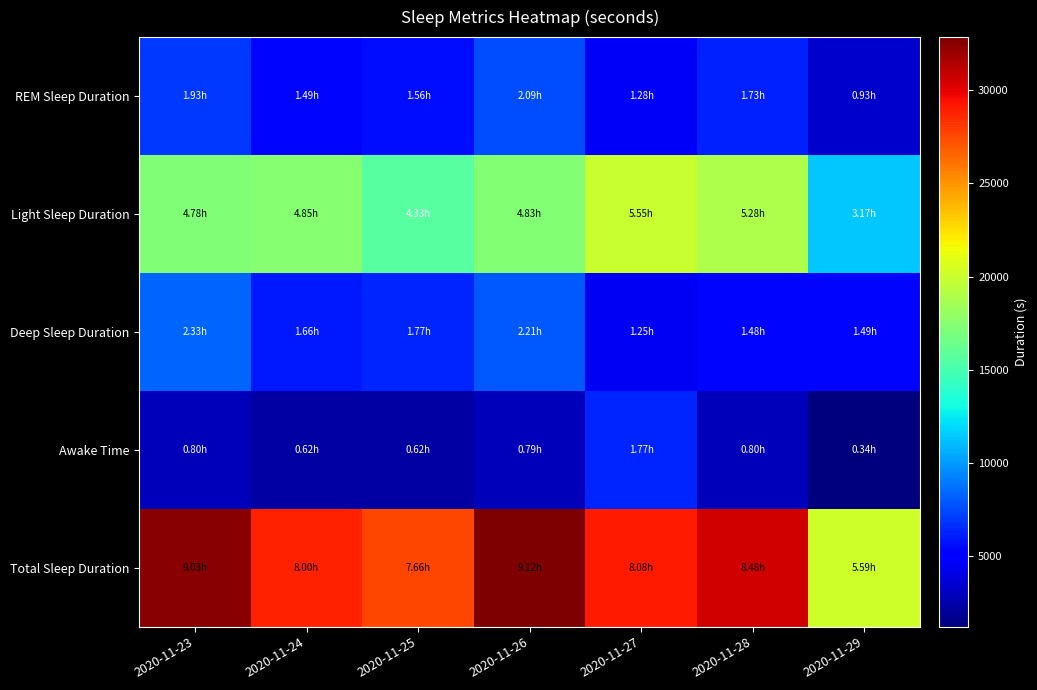

Count the number of data series in this chart.

5